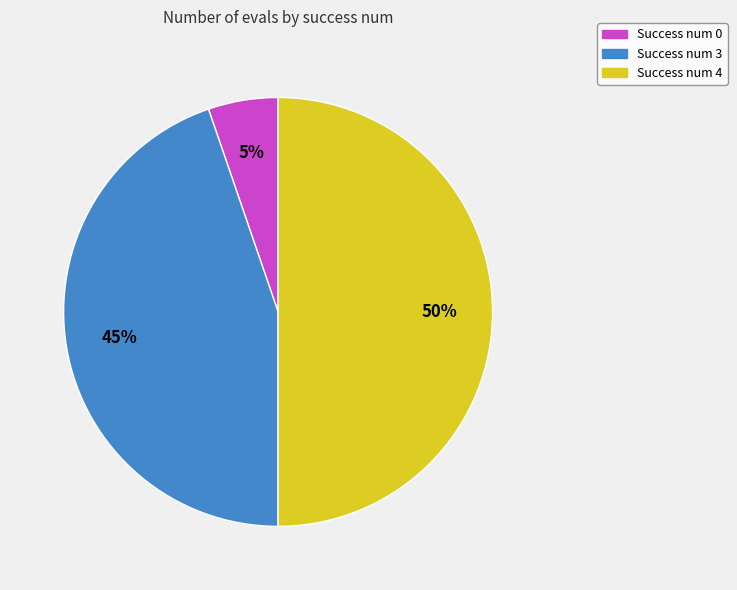

To the nearest percent, what is the difference between the largest and smallest slice percentages?

45%